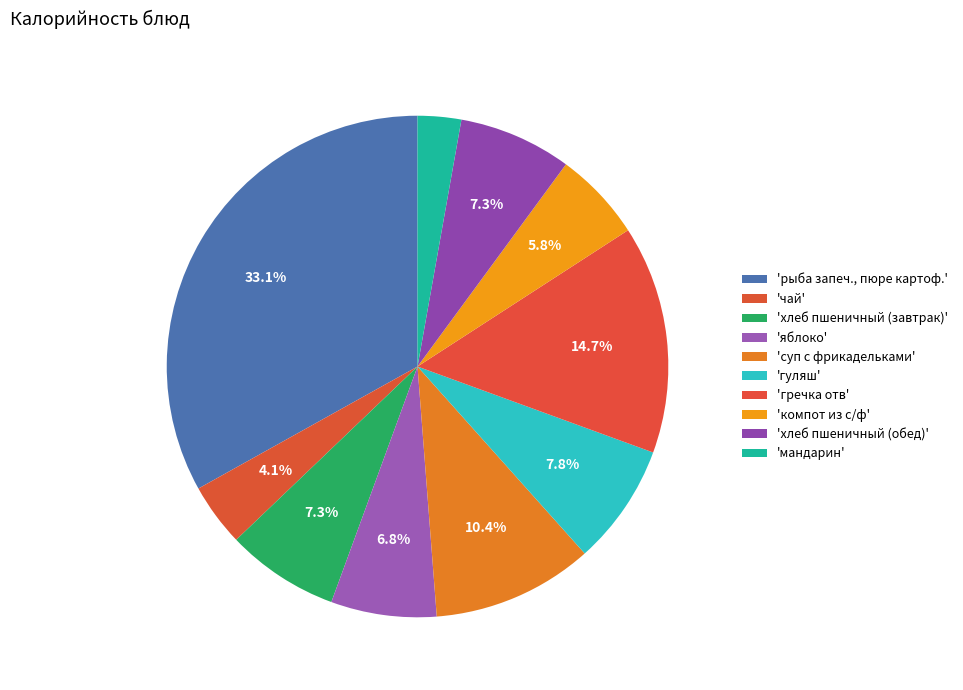

Is there a majority slice in this chart?

No